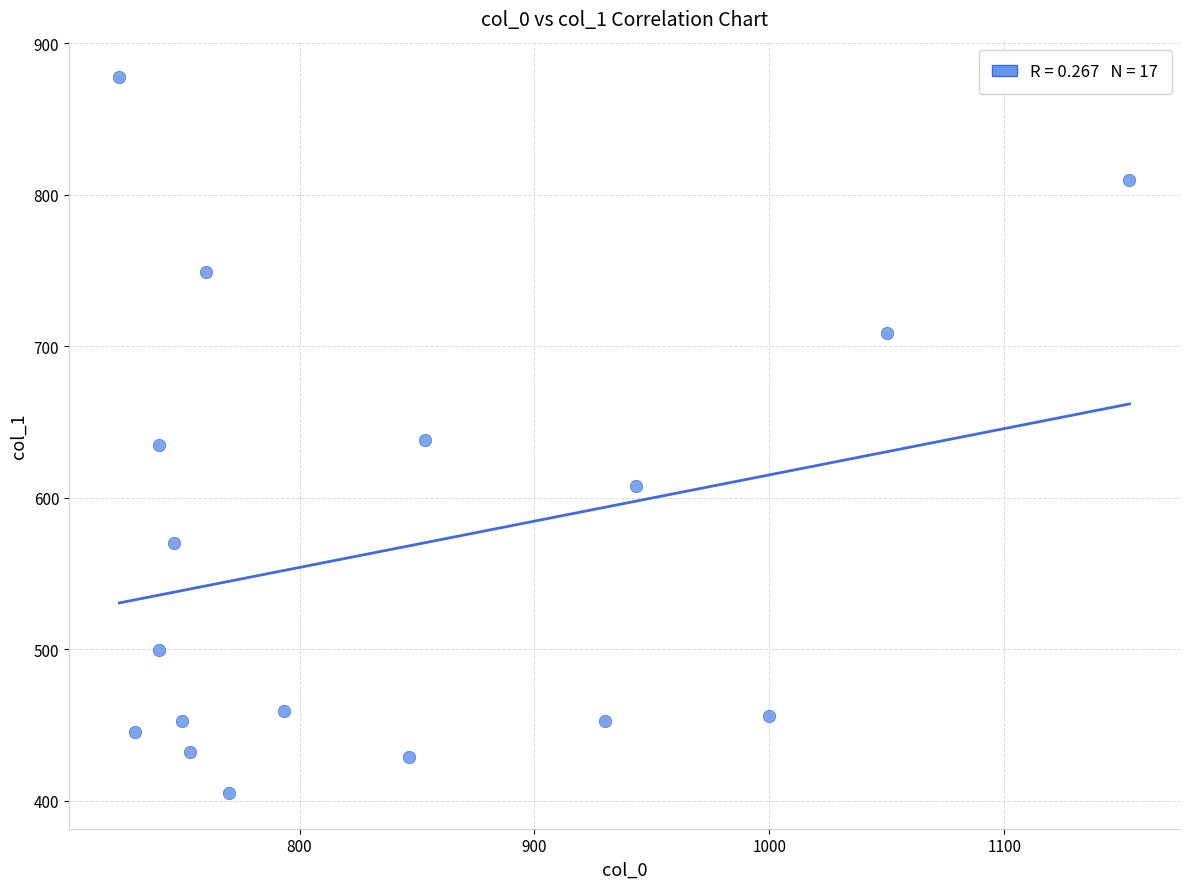

What is the range of X values (max minus min)?

430.0